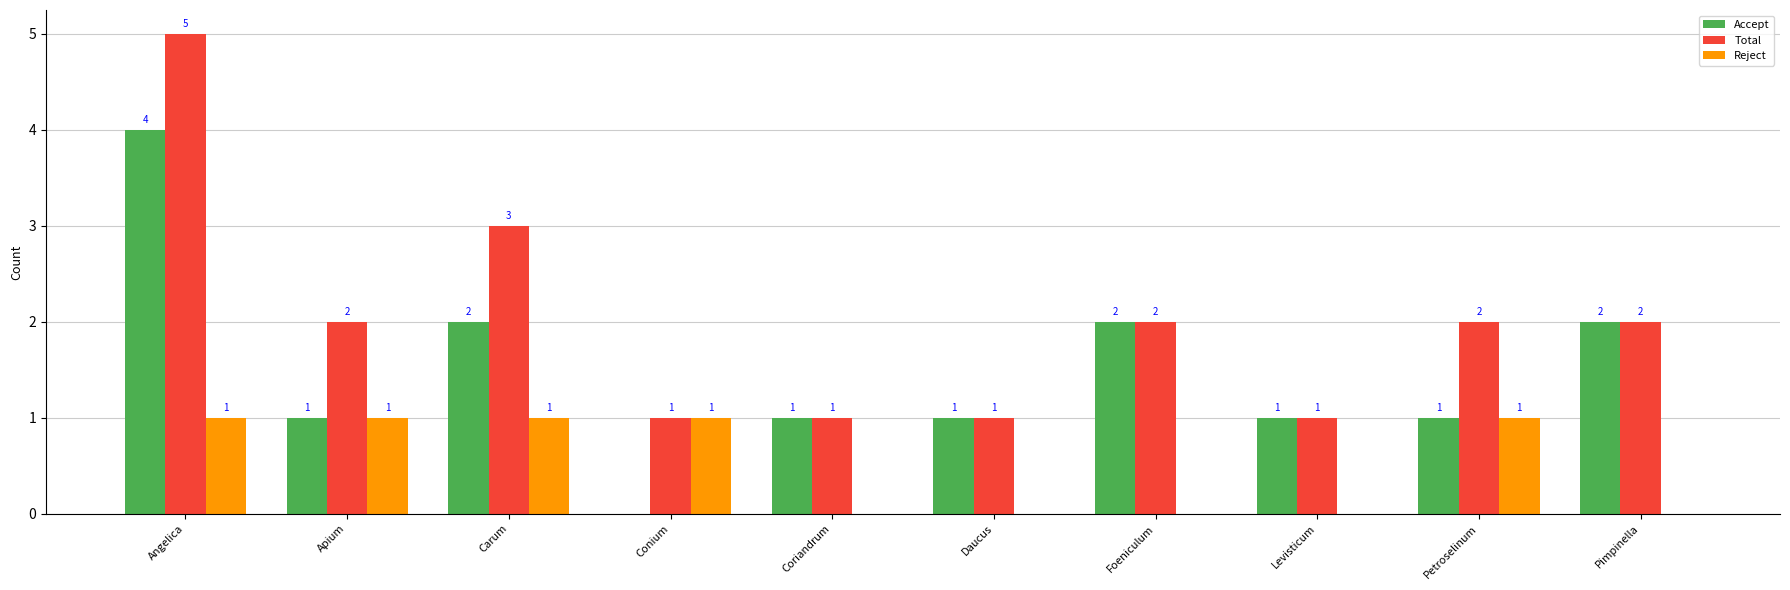

The Reject series shows 0 at Pimpinella. True or false?

True